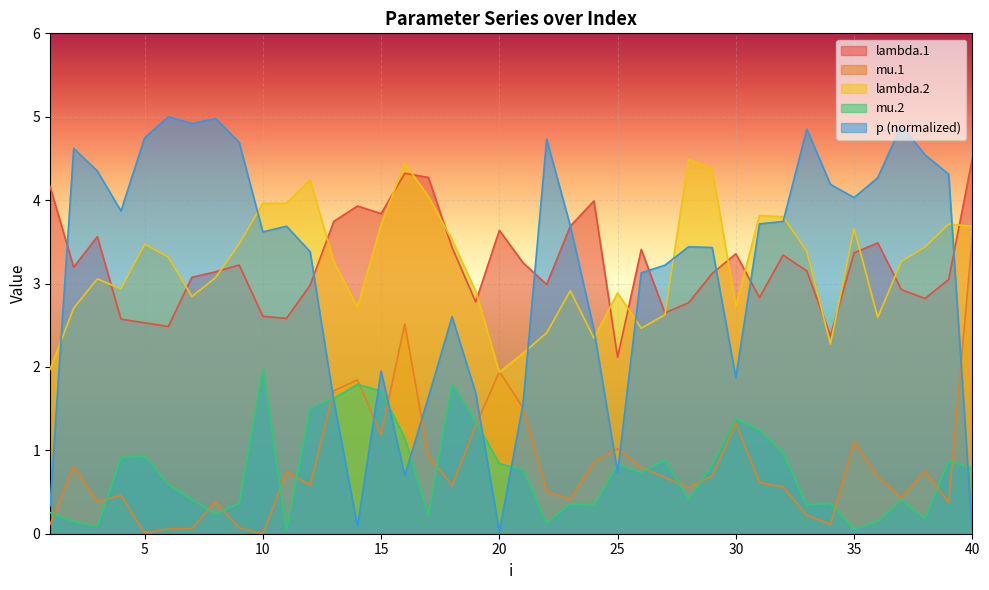

Reading right to left, list all the values displayed in this chart.

lambda.1: 40=4.5	39=3.0	38=2.8	37=2.9	36=3.5	35=3.4	34=2.4	33=3.2	32=3.3	31=2.8	30=3.4	29=3.1	28=2.8	27=2.6	26=3.4	25=2.1	24=4.0	23=3.7	22=3.0	21=3.2	20=3.6	19=2.8	18=3.4	17=4.3	16=4.3	15=3.8	14=3.9	13=3.7	12=3.0	11=2.6	10=2.6	9=3.2	8=3.1	7=3.1	6=2.5	5=2.5	4=2.6	3=3.6	2=3.2	1=4.2
mu.1: 40=3.6	39=0.4	38=0.8	37=0.4	36=0.7	35=1.1	34=0.1	33=0.2	32=0.6	31=0.6	30=1.3	29=0.7	28=0.6	27=0.7	26=0.8	25=1.0	24=0.9	23=0.4	22=0.5	21=1.5	20=1.9	19=1.3	18=0.6	17=0.9	16=2.5	15=1.2	14=1.8	13=1.7	12=0.6	11=0.7	10=0.0	9=0.1	8=0.4	7=0.1	6=0.1	5=0.0	4=0.5	3=0.4	2=0.8	1=0.1
lambda.2: 40=3.7	39=3.7	38=3.4	37=3.3	36=2.6	35=3.7	34=2.3	33=3.4	32=3.8	31=3.8	30=2.7	29=4.4	28=4.5	27=2.6	26=2.5	25=2.9	24=2.3	23=2.9	22=2.4	21=2.2	20=1.9	19=2.9	18=3.5	17=4.0	16=4.4	15=3.7	14=2.7	13=3.3	12=4.2	11=4.0	10=4.0	9=3.5	8=3.1	7=2.8	6=3.3	5=3.5	4=2.9	3=3.1	2=2.7	1=2.0
mu.2: 40=0.8	39=0.9	38=0.2	37=0.4	36=0.1	35=0.1	34=0.4	33=0.3	32=1.0	31=1.2	30=1.4	29=0.8	28=0.4	27=0.9	26=0.7	25=0.8	24=0.3	23=0.4	22=0.1	21=0.8	20=0.8	19=1.3	18=1.8	17=0.2	16=1.1	15=1.7	14=1.8	13=1.6	12=1.5	11=0.0	10=2.0	9=0.4	8=0.2	7=0.4	6=0.6	5=0.9	4=0.9	3=0.1	2=0.1	1=0.3
p: 40=0.0	39=4.3	38=4.5	37=4.9	36=4.3	35=4.0	34=4.2	33=4.9	32=3.7	31=3.7	30=1.9	29=3.4	28=3.4	27=3.2	26=3.1	25=0.7	24=2.4	23=3.7	22=4.7	21=1.6	20=0.0	19=1.7	18=2.6	17=1.6	16=0.7	15=2.0	14=0.1	13=1.6	12=3.4	11=3.7	10=3.6	9=4.7	8=5.0	7=4.9	6=5.0	5=4.7	4=3.9	3=4.3	2=4.6	1=0.3